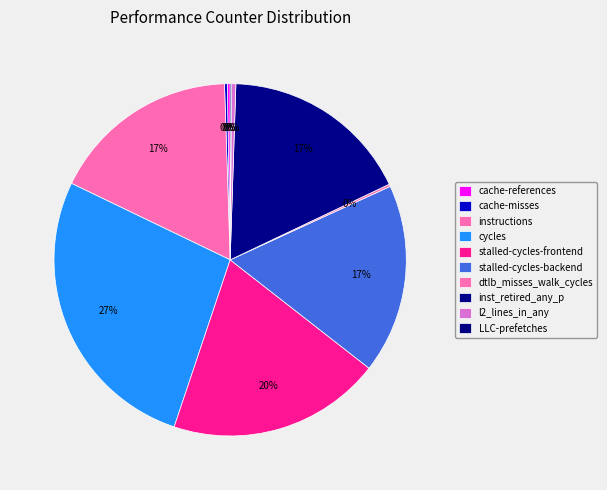

Combined, do cache-references and inst_retired_any_p account for over 50%?

No